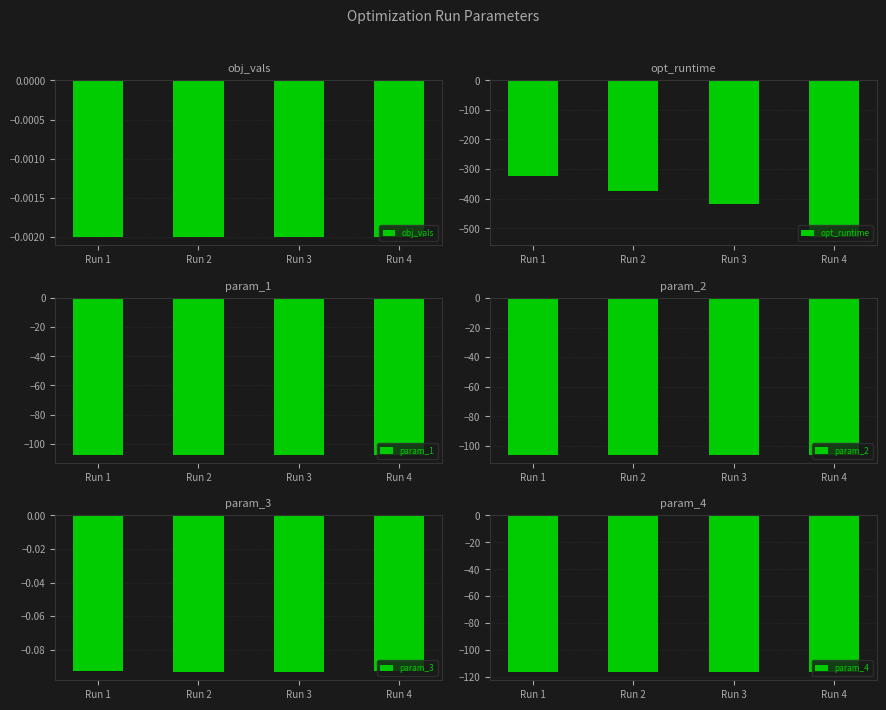

Rank the series by their maximum value, from lowest to highest.

opt_runtime, param_4, param_1, param_2, param_3, obj_vals